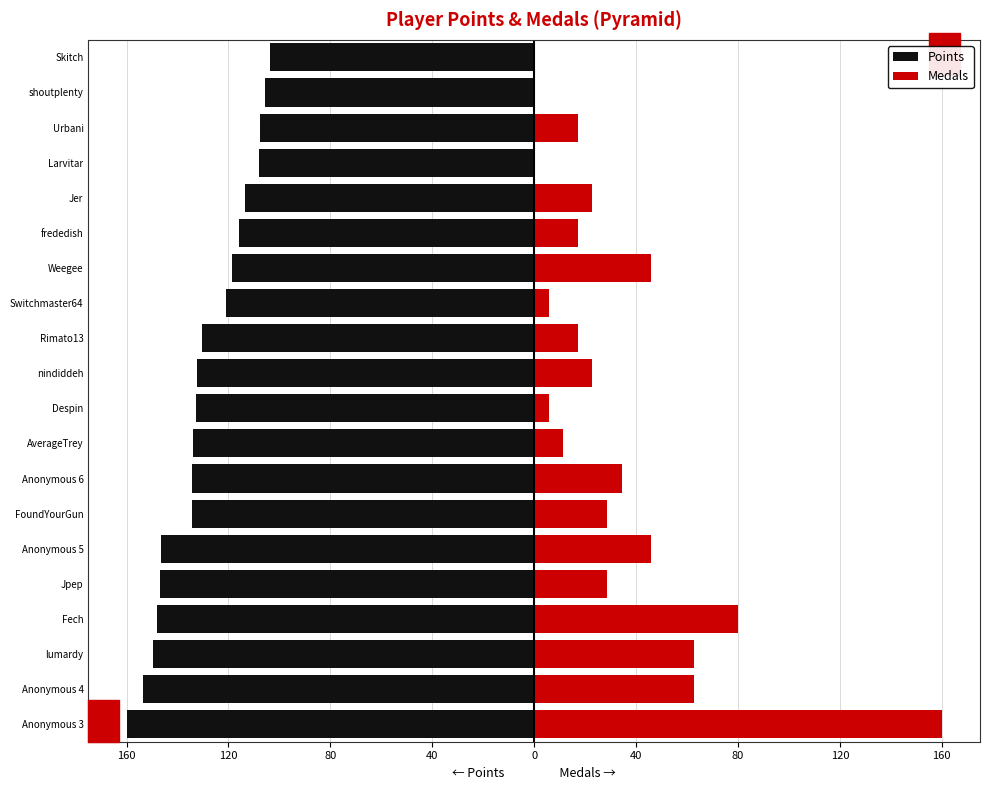

How many distinct data groups are displayed?

2